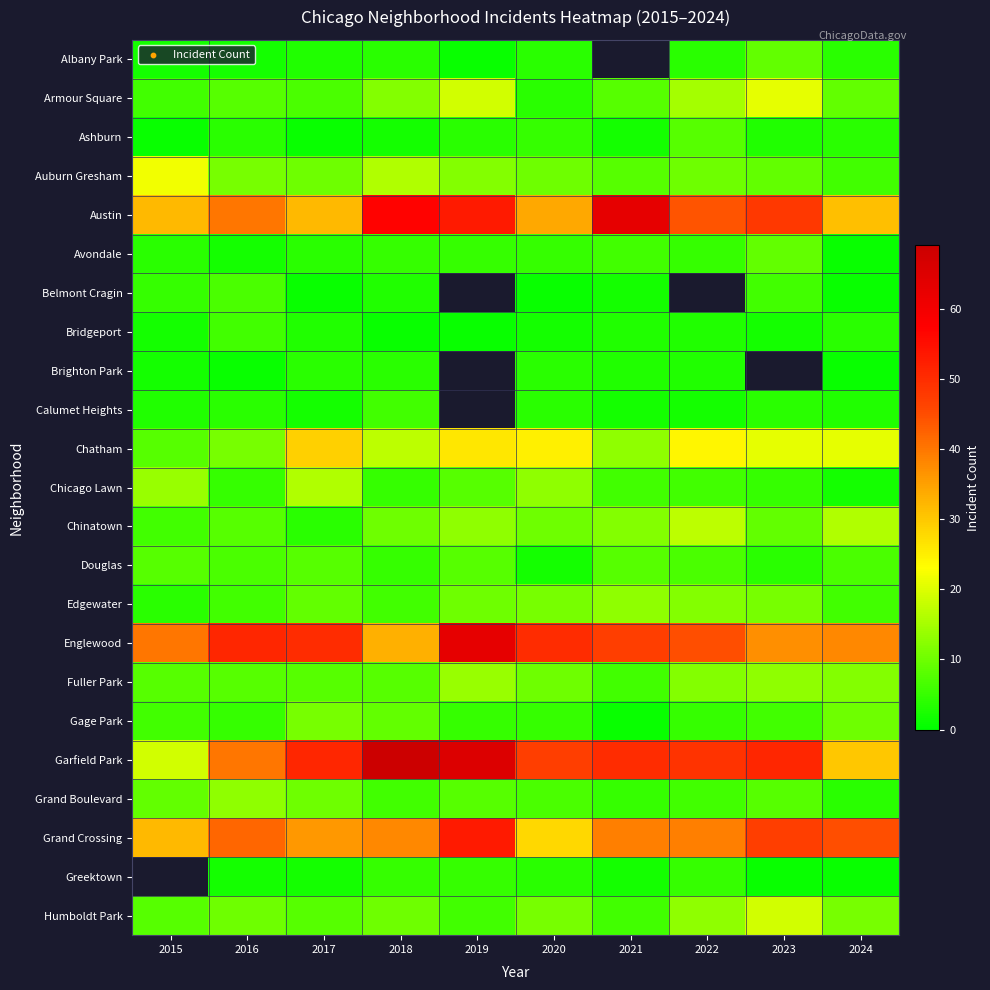

What value does the Armour Square series have at 2019?

19.0